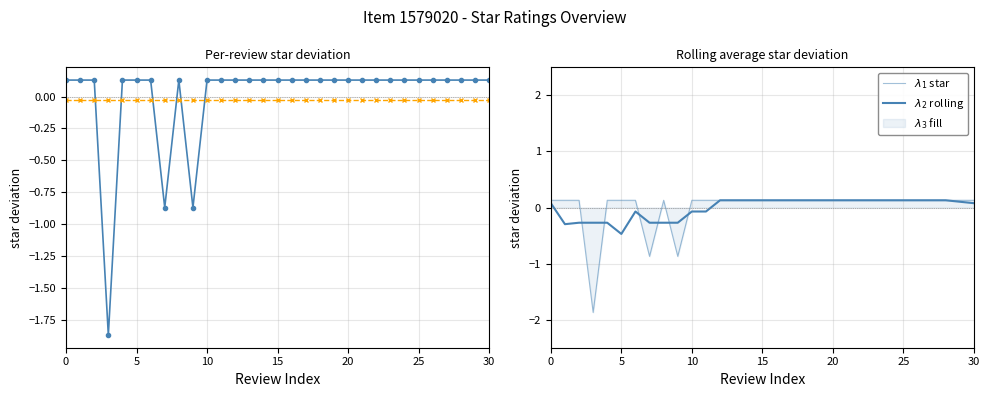

Which series has the largest total across all categories?

$\lambda_1$ star